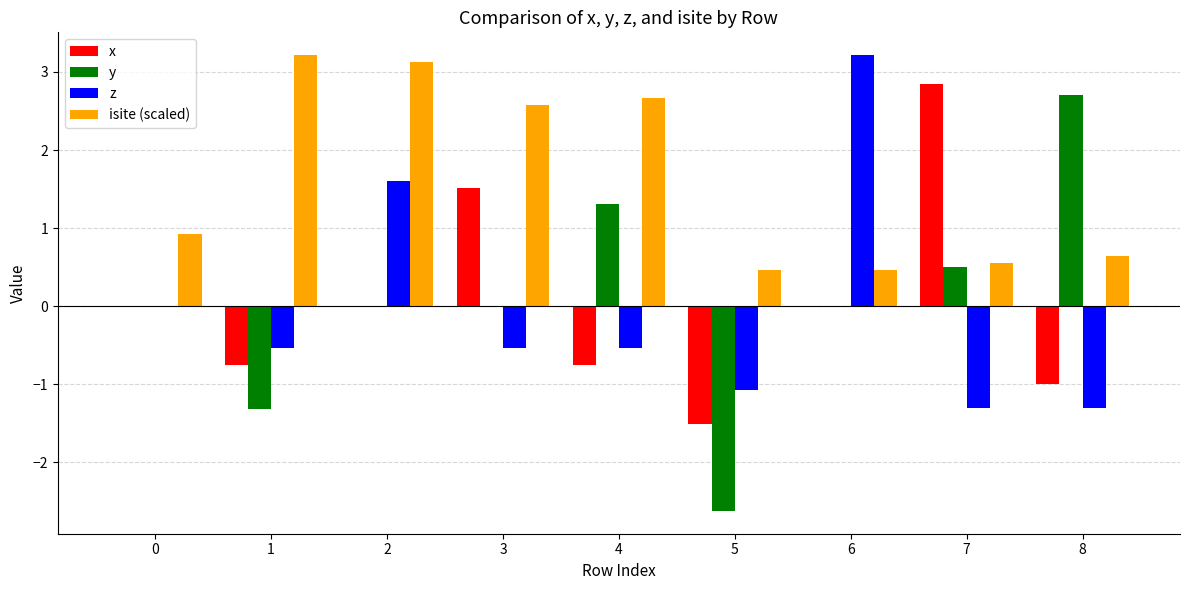

What value does the x series have at 3?

1.5